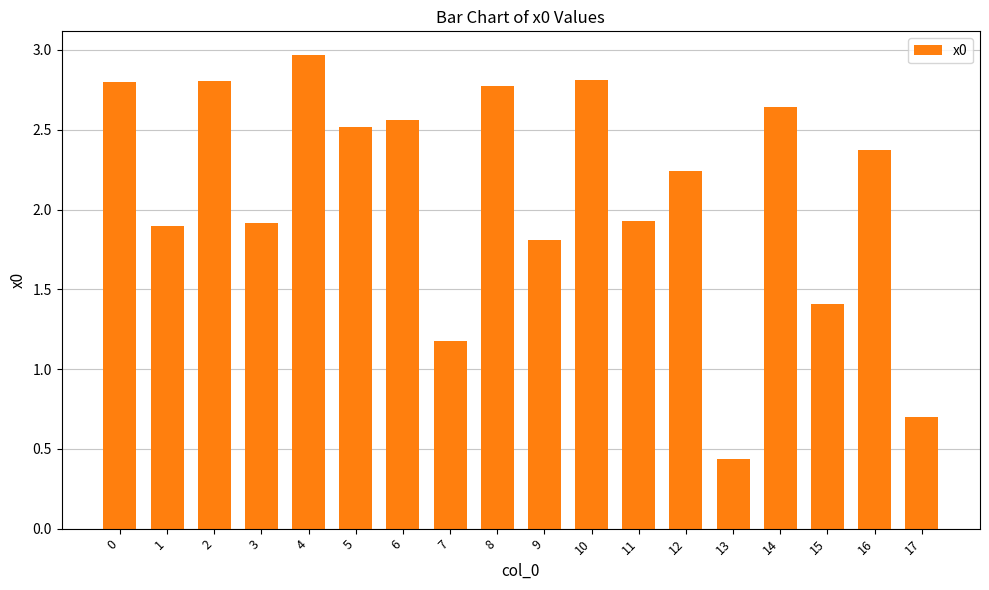

Does the chart contain any negative values?

No